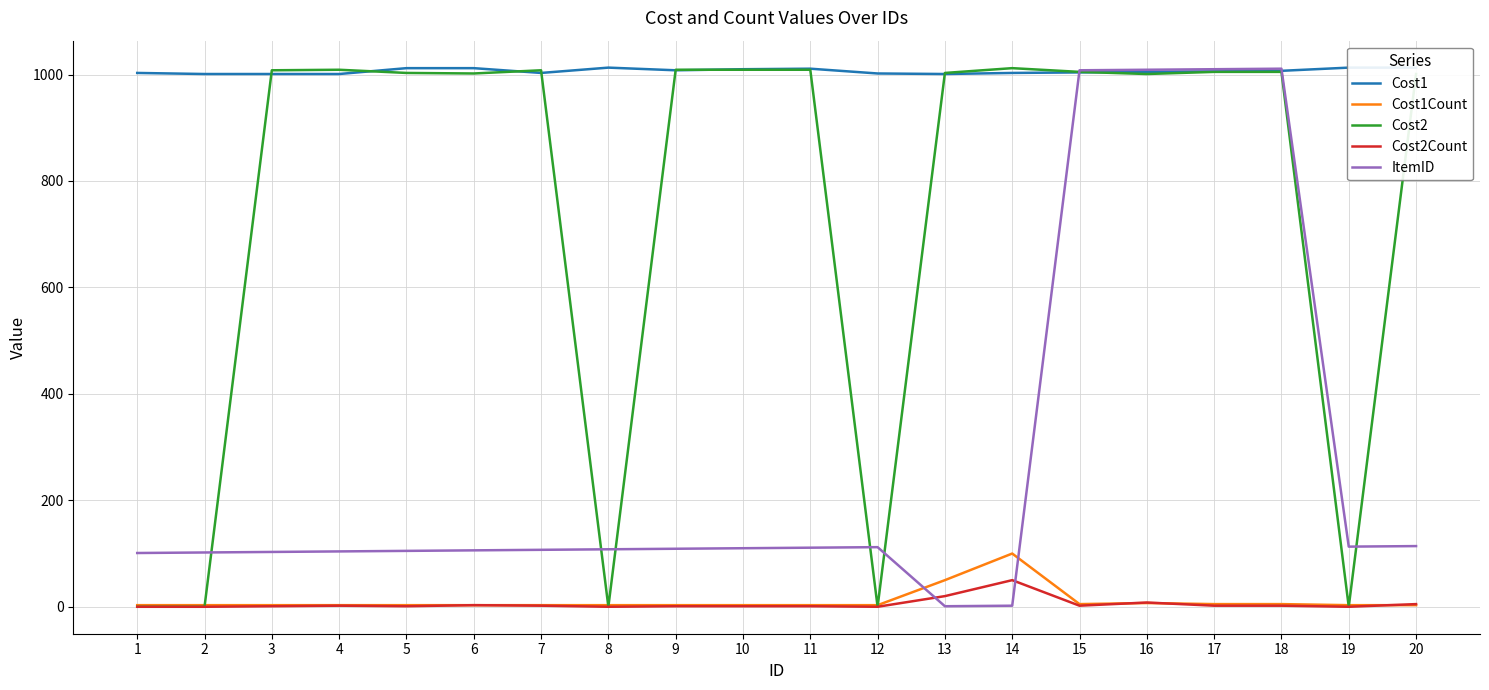

What is the value of the Cost1 point at the 4th from the left?

1001